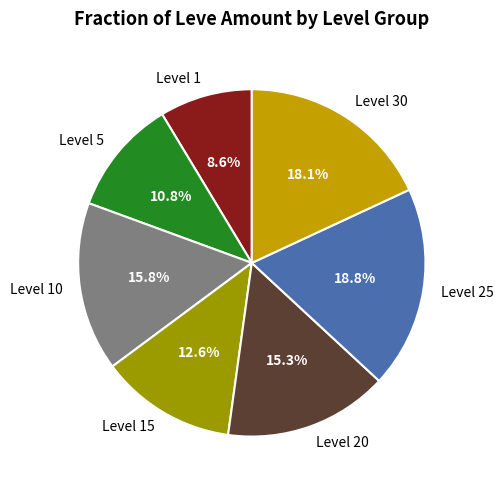

Does any single category account for the majority?

No